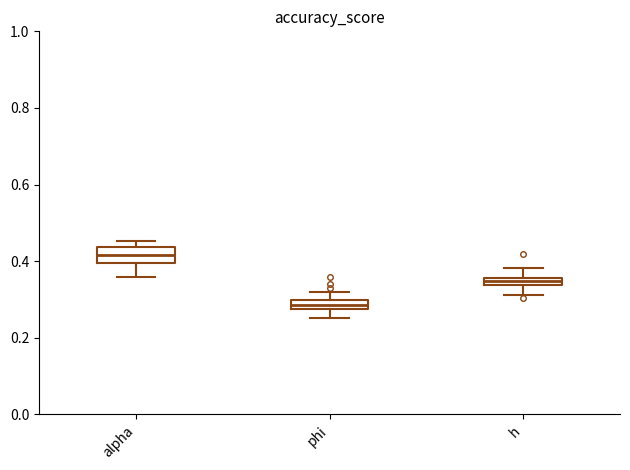

Which box's median line is the highest?

alpha